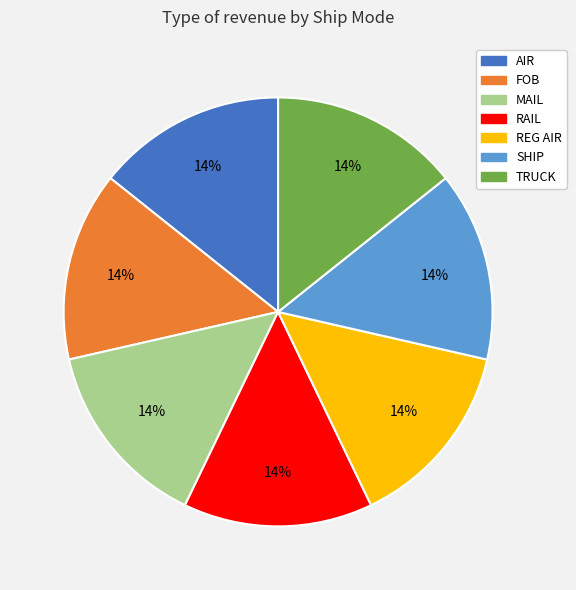

Does SHIP represent more than half of the total?

No